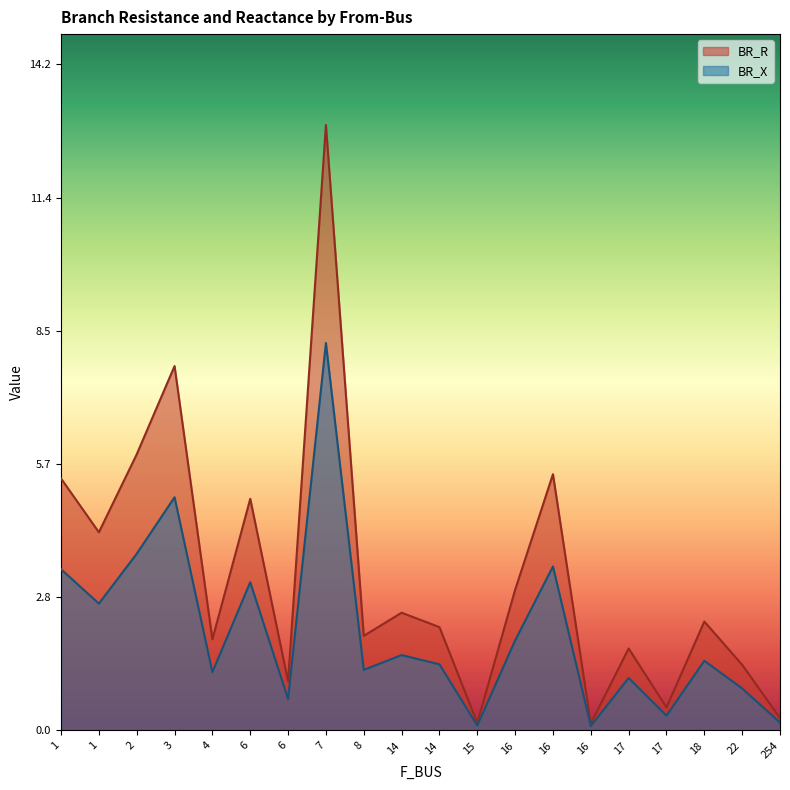

What are all the series names shown in the legend?

BR_R, BR_X